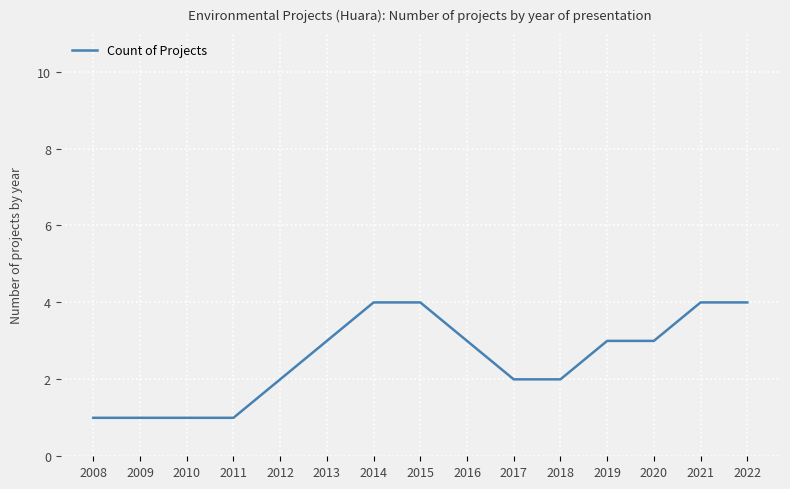

True or false: the data shows 1 at 2011.

True